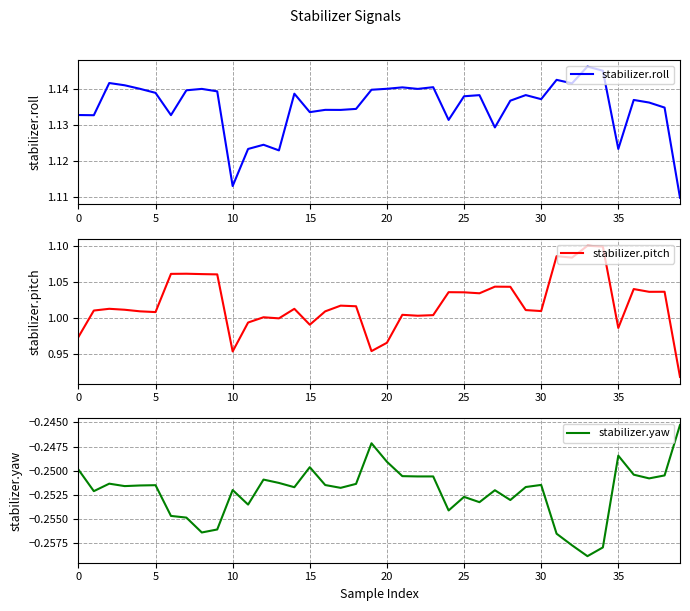

What is the difference between the maximum and minimum values in the stabilizer.pitch series?

0.2